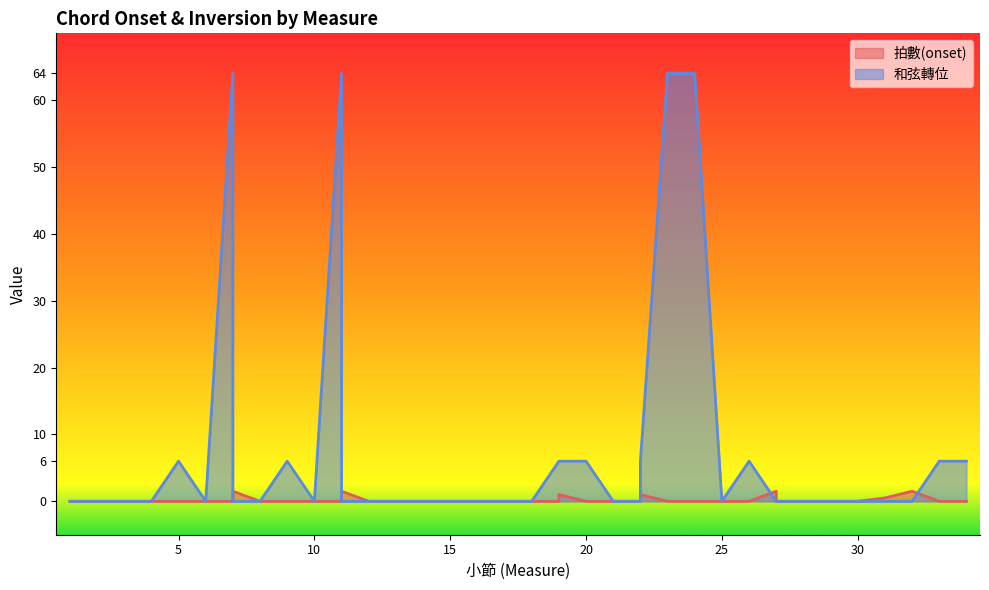

At how many categories does at least one series exceed 58?

4